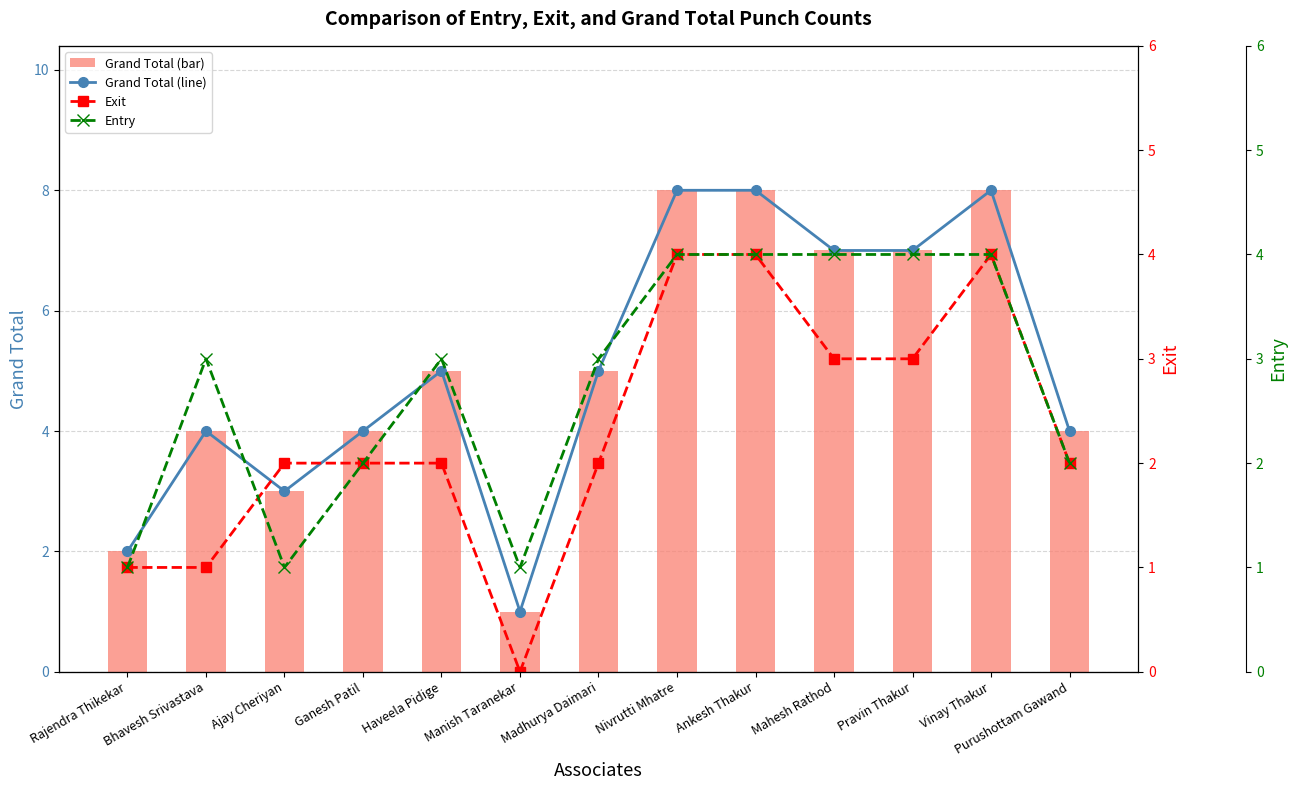

Where is the first local maximum for Grand Total (line)?

Bhavesh Srivastava